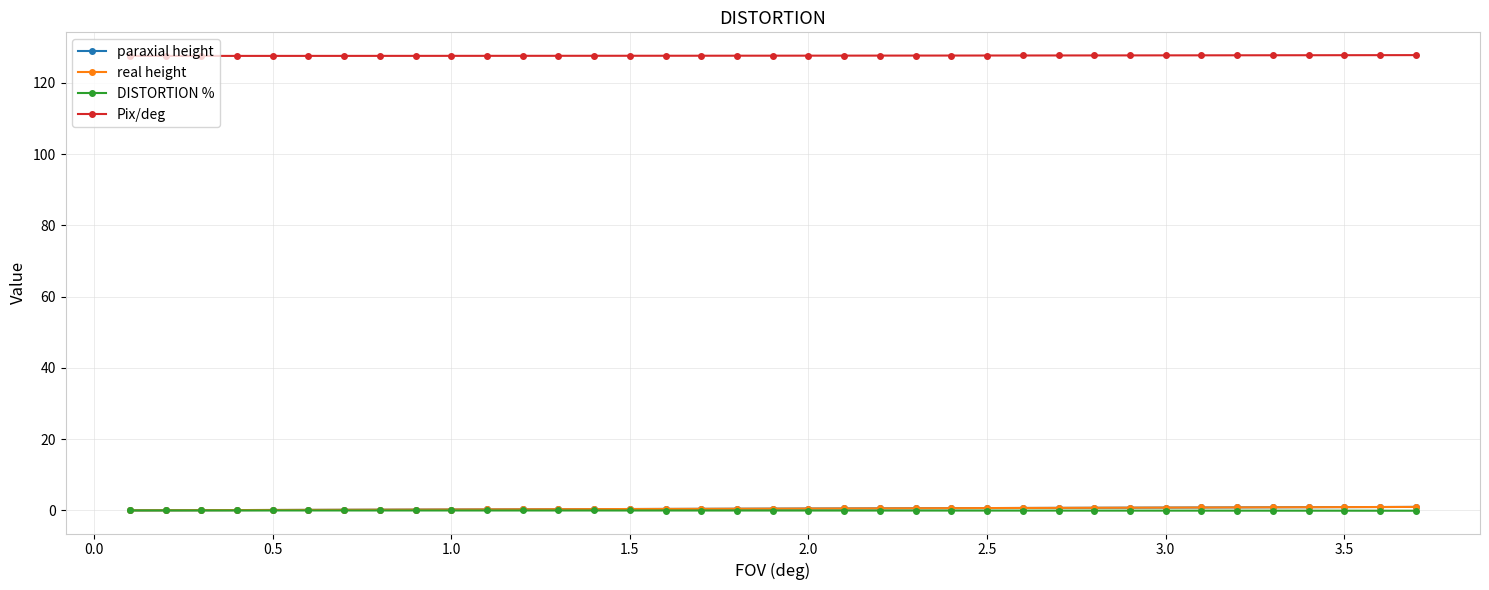

Which series has the largest total across all categories?

Pix/deg